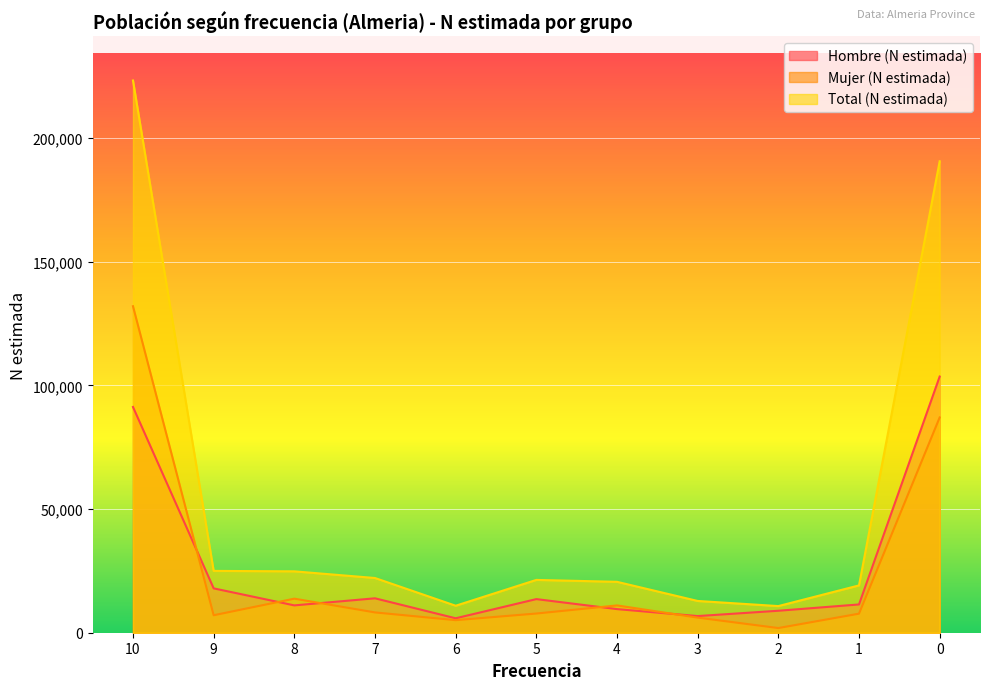

Reading left to right, extract all data points from this chart.

Hombre (N estimada): 91273	17934	11051	13914	5835	13591	9547	6731	8883	11431	103571
Mujer (N estimada): 132010	7067	13767	8210	5079	7762	11035	6114	1889	7704	87037
Total (N estimada): 223283	25001	24818	22124	10914	21353	20582	12845	10772	19136	190609